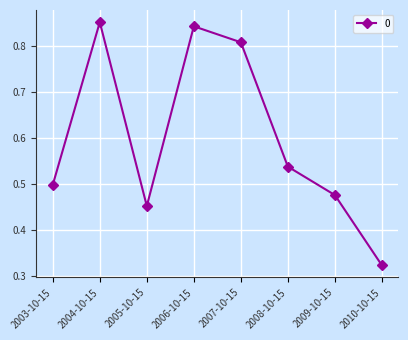

What is the sum of all values?

4.8